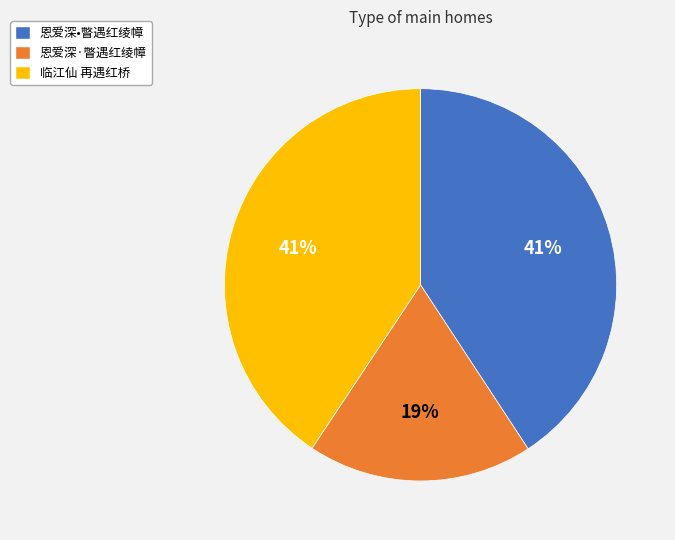

Do 恩爱深•瞥遇红绫幛 and 恩爱深·瞥遇红绫幛 together represent more than half of the pie?

Yes